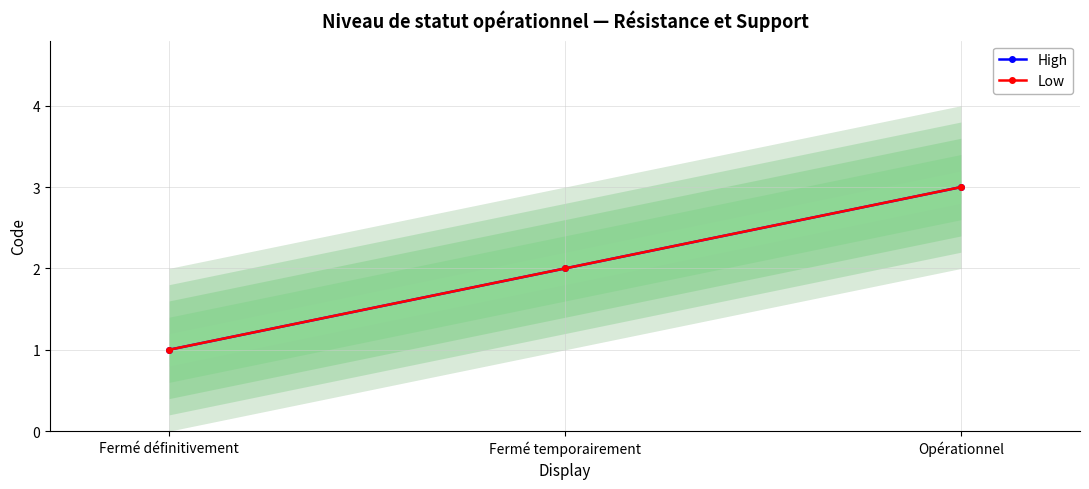

How many data points in High are above 2?

1